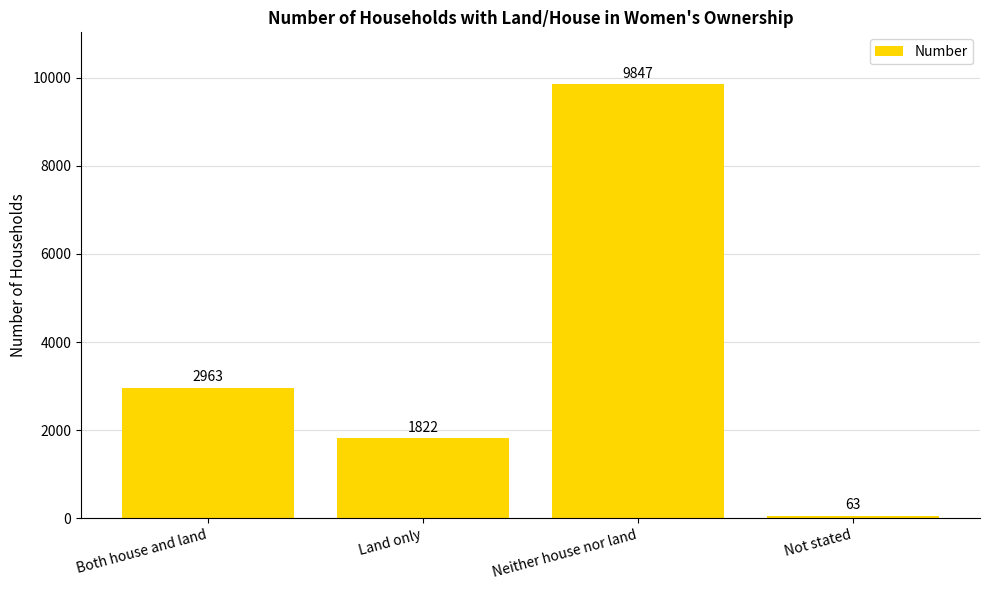

What is the label of the 2nd bar from the right?

Neither house nor land